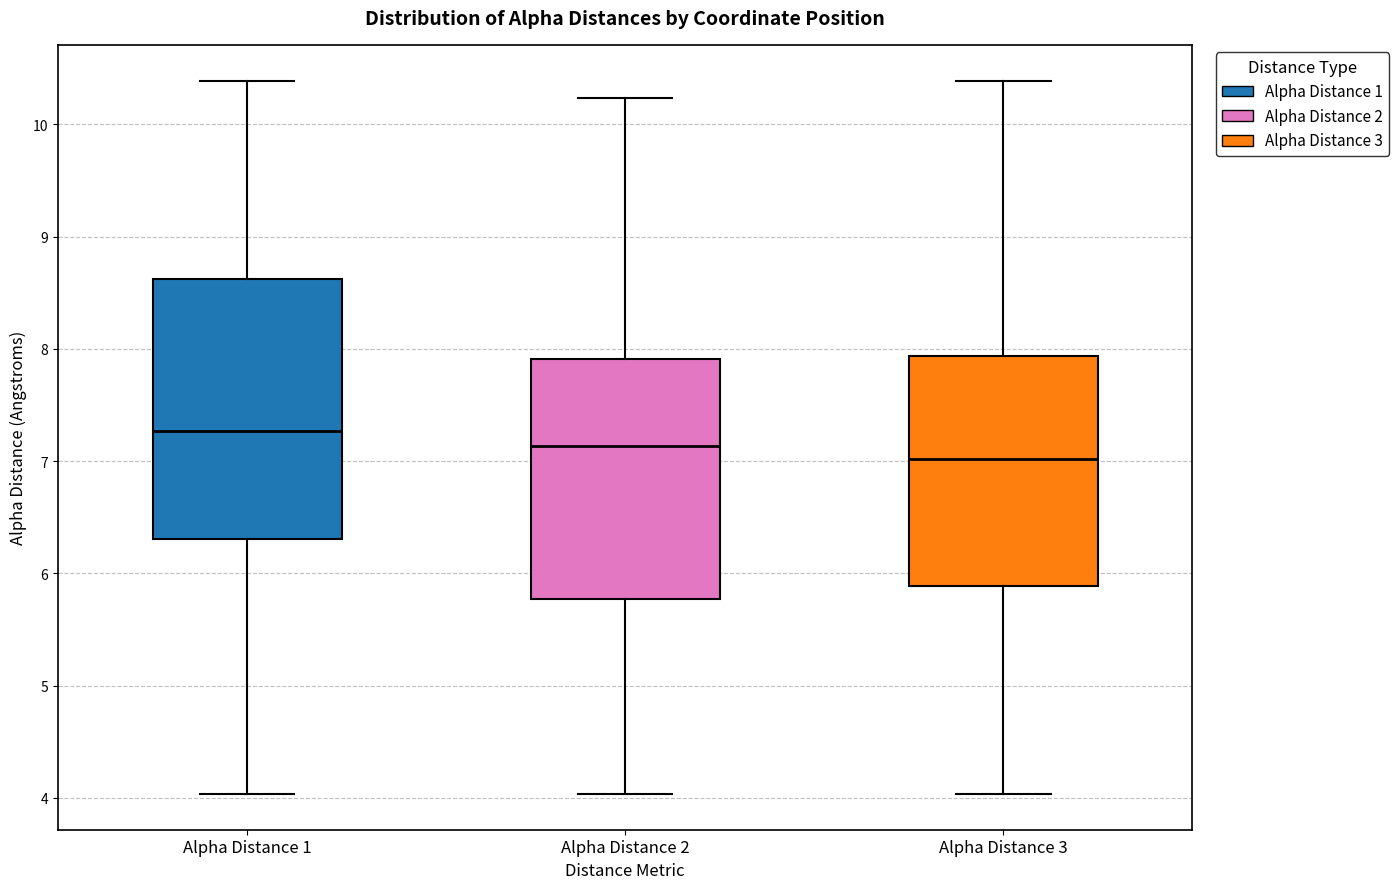

Comparing the boxes themselves (not the whiskers), which one is the tallest?

Alpha Distance 1